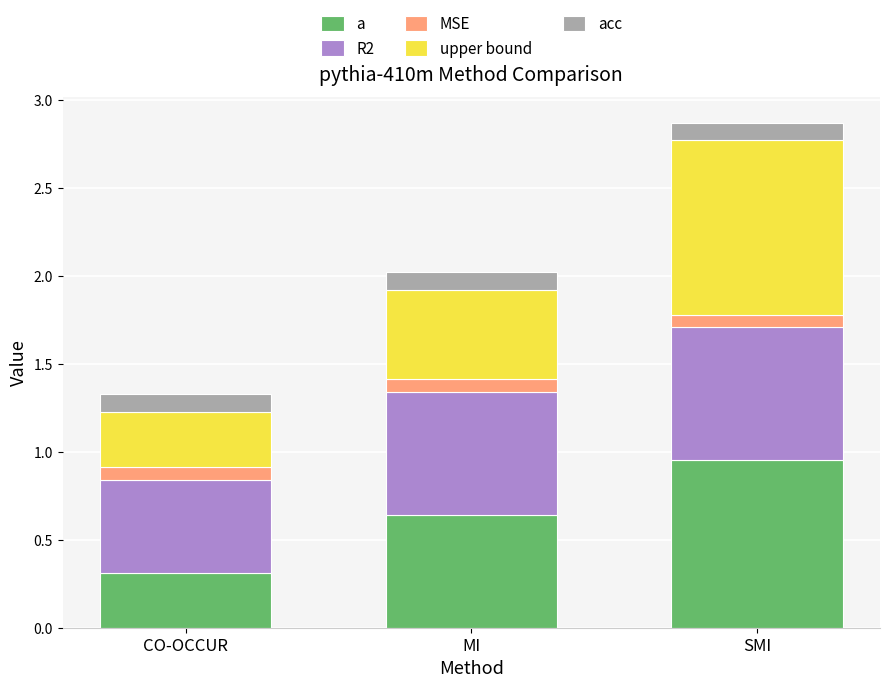

At which category is the sum across all series the highest?

SMI